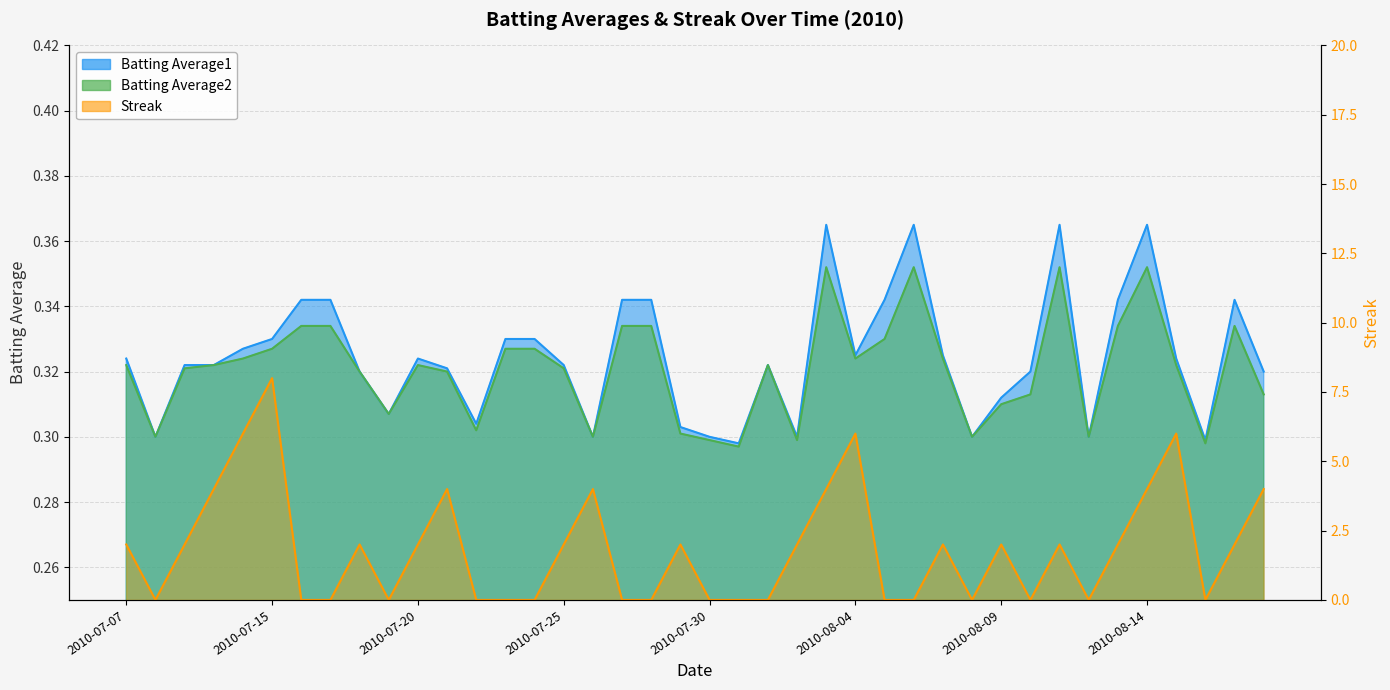

Is it true that Batting Average2 equals 0.5 at 2010-08-11?

False